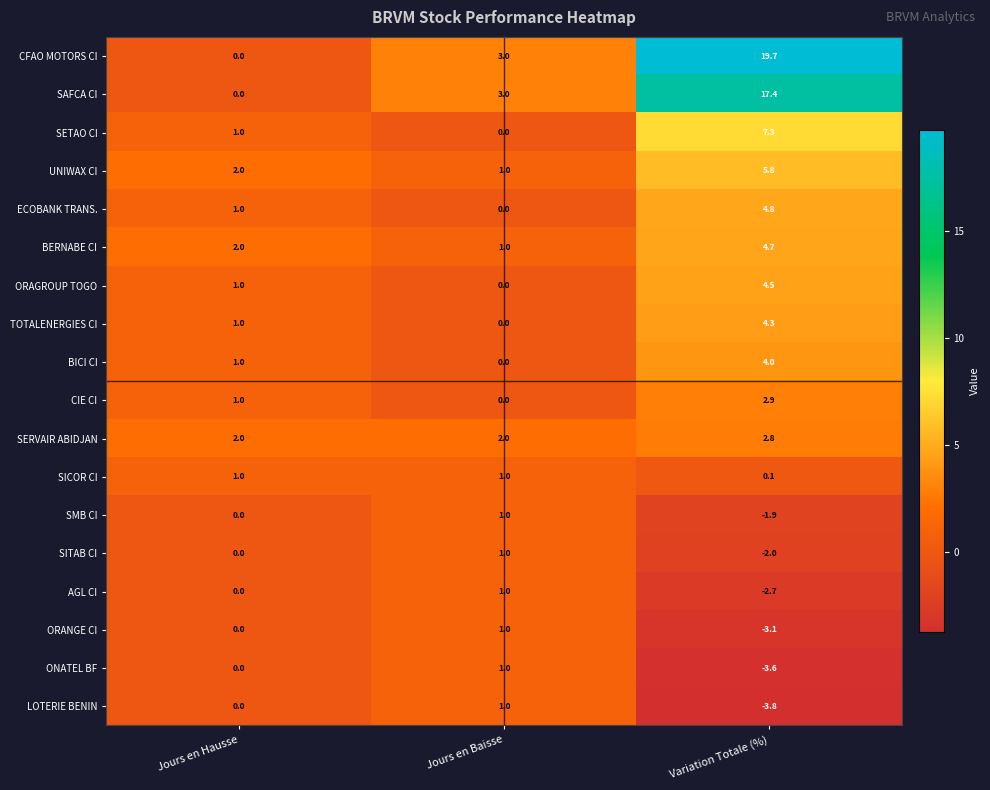

What is the smallest value displayed?

-3.8